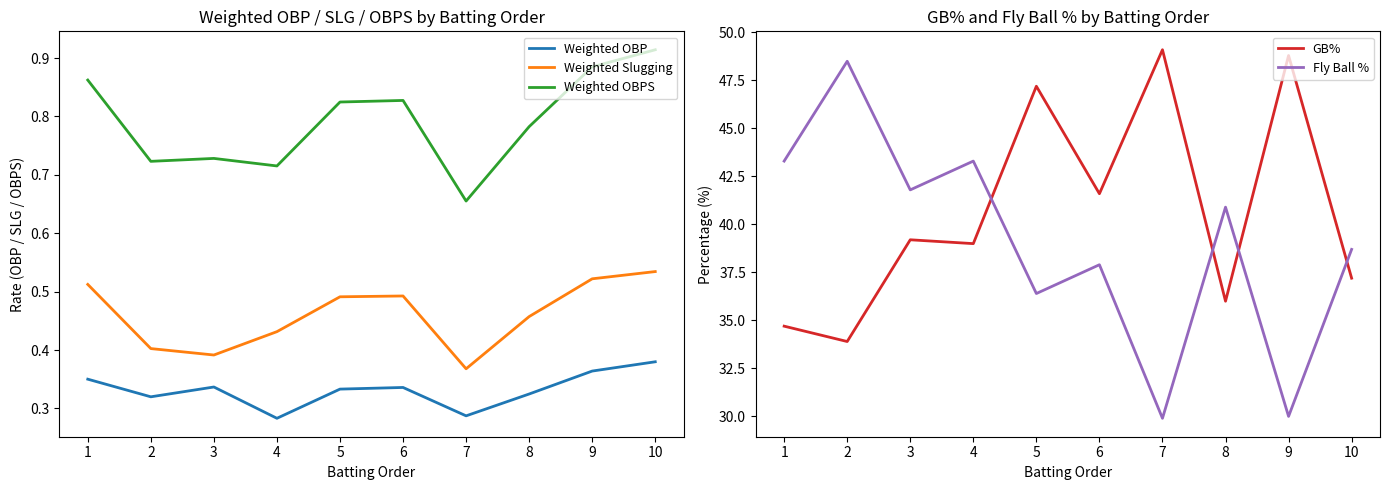

What is the total value across all series at 1?

79.7